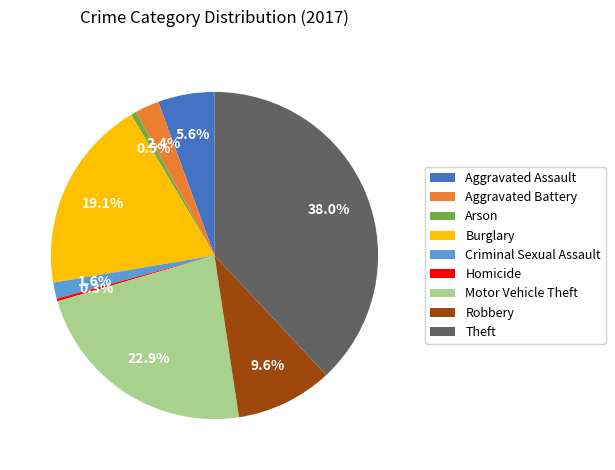

To the nearest percent, what is the difference between the largest and smallest slice percentages?

38%